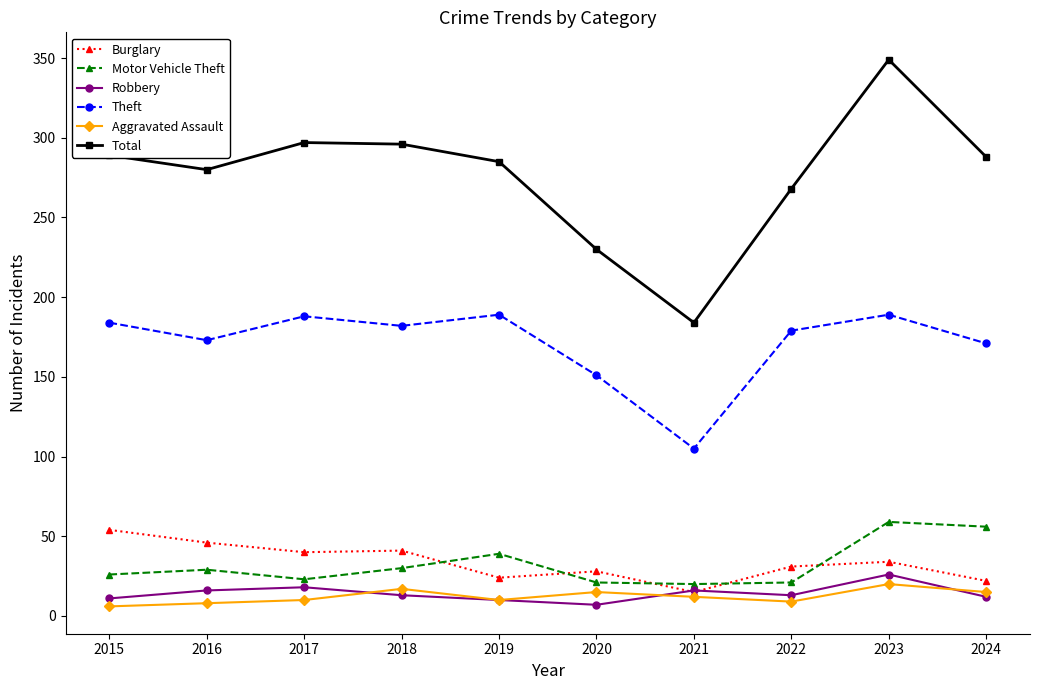

How many data points in Motor Vehicle Theft are less than 29?

5